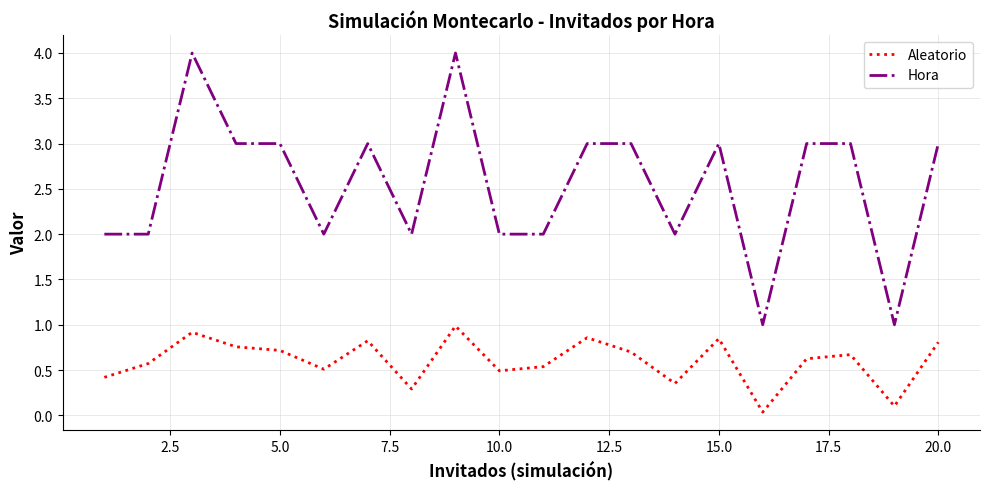

What is the sum of all Aleatorio values?

12.0